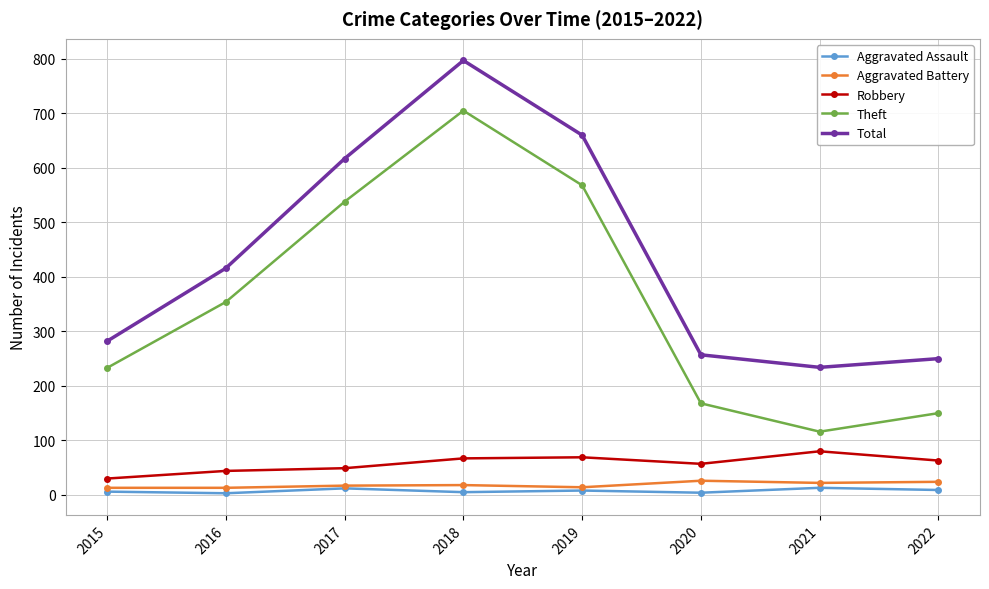

At which category does Total reach its first local valley?

2021